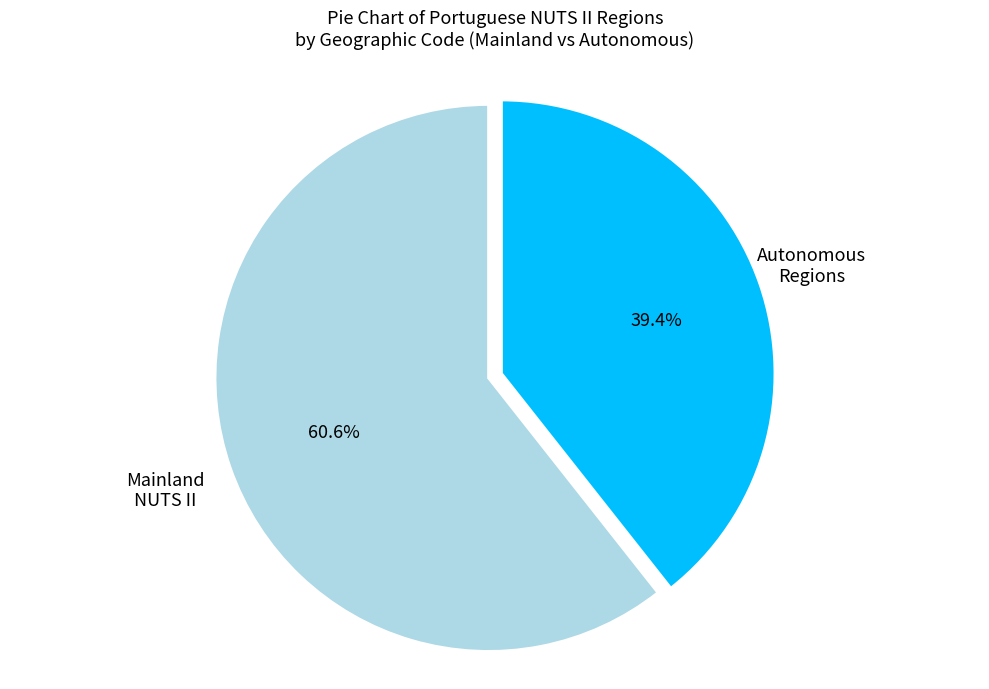

To the nearest percent, what is the difference between the largest and smallest slice percentages?

21%